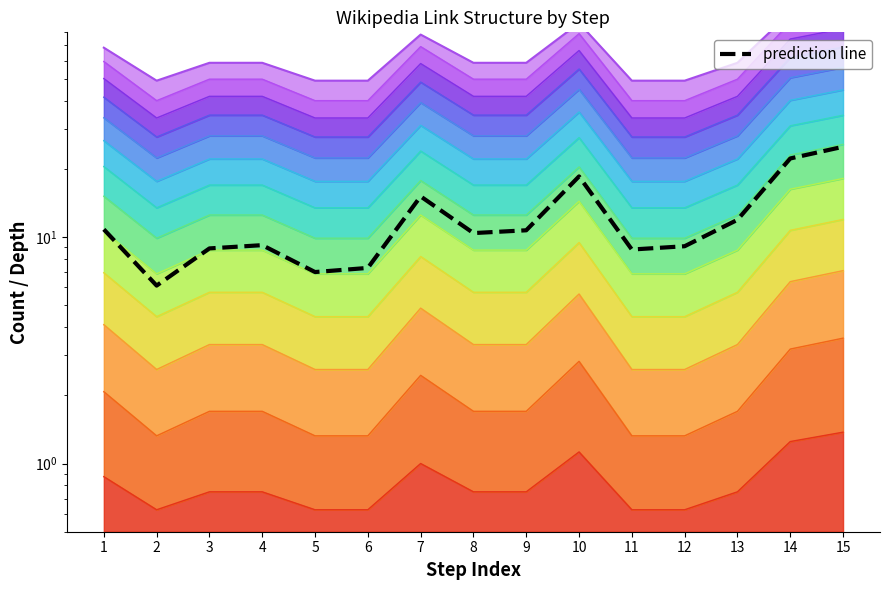

What is the difference between the maximum and second lowest values in the top_line series?

58.5